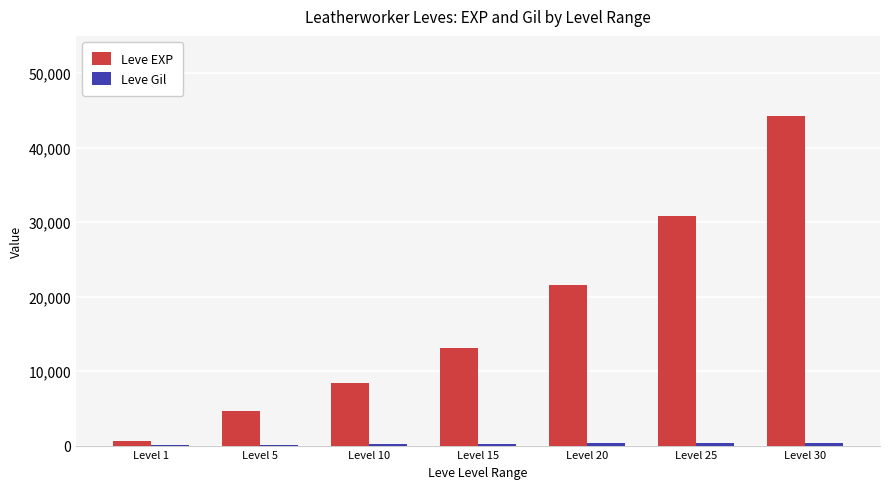

At which label does Leve EXP reach its peak?

Level 30